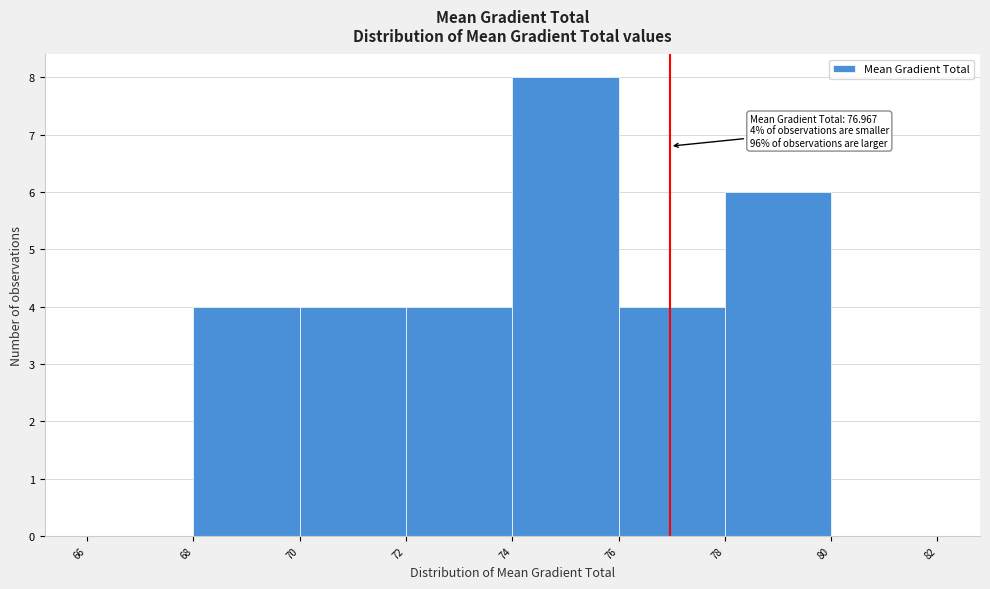

Which range on the x-axis has the tallest bar?

74 to 76